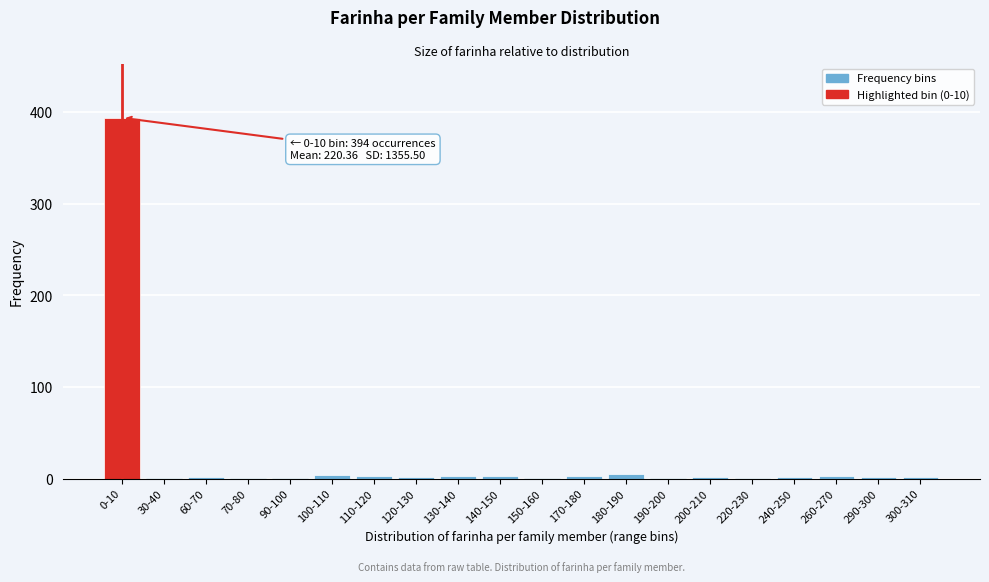

The chart shows a value of 1 at 220-230. True or false?

True